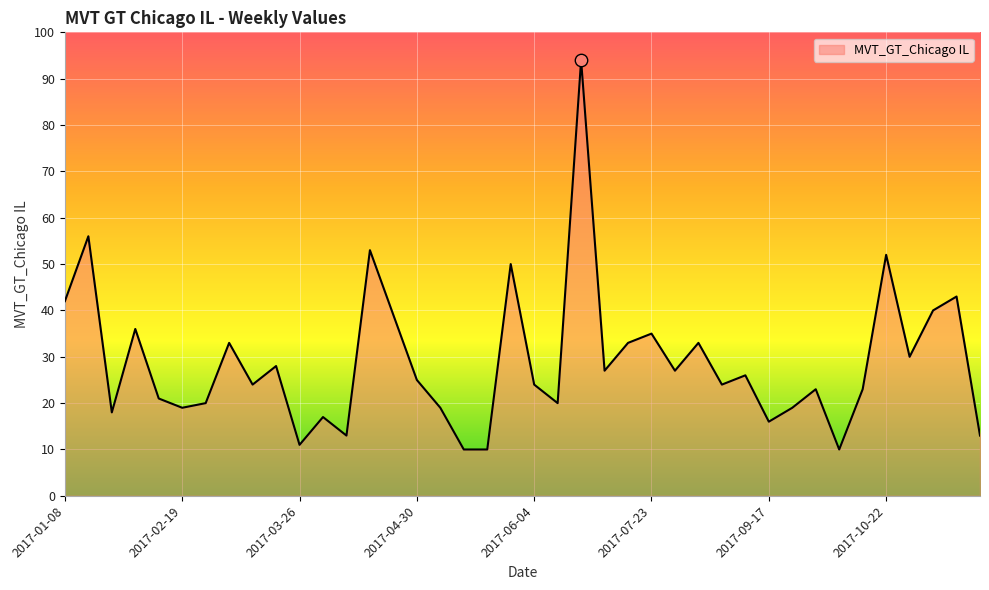

What is the difference between the maximum and minimum values?

84